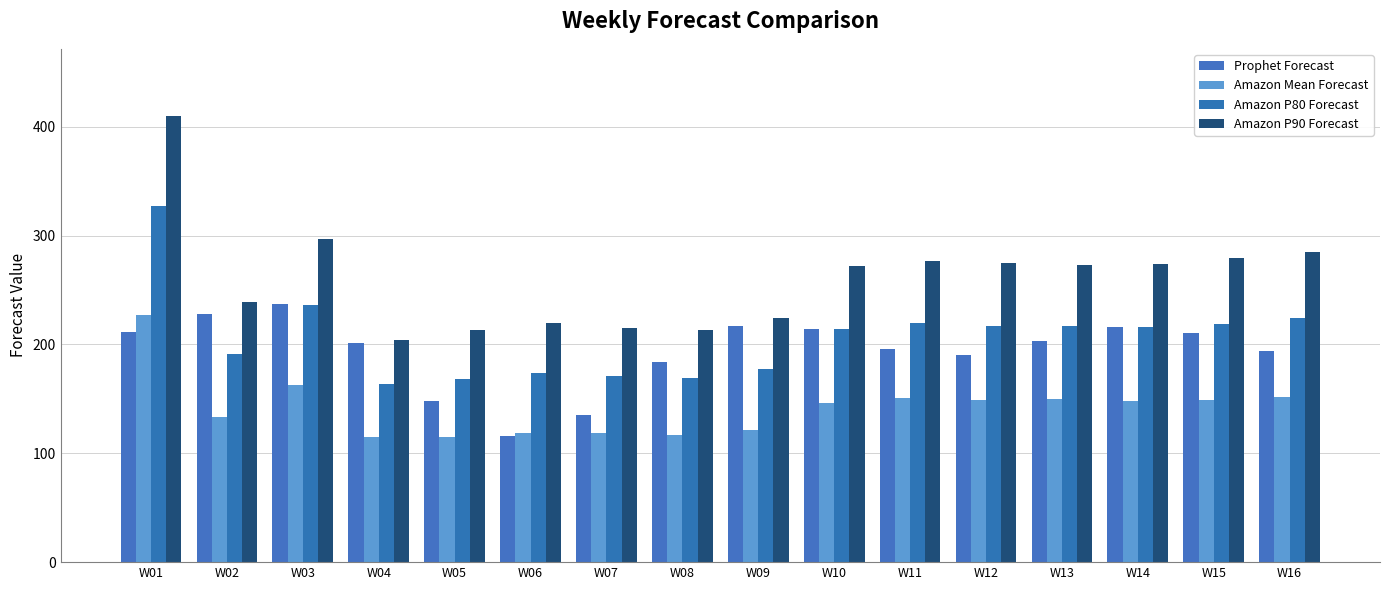

At W06, list the series in order from largest to smallest.

Amazon P90 Forecast, Amazon P80 Forecast, Amazon Mean Forecast, Prophet Forecast